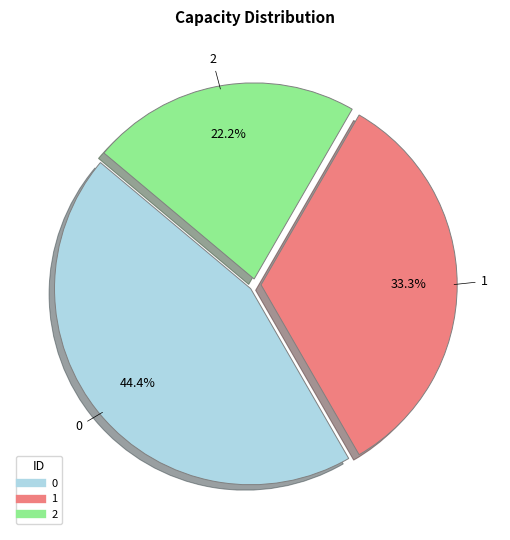

Approximately how many times larger is the value at 0 compared to 2?

2.0